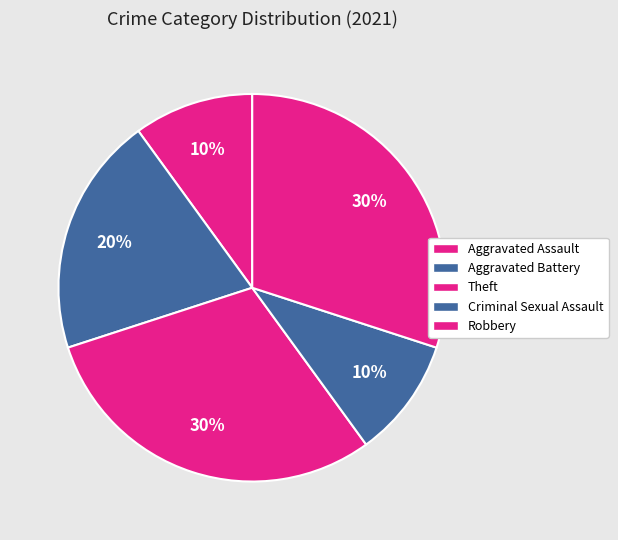

How many slices are in this pie chart?

5